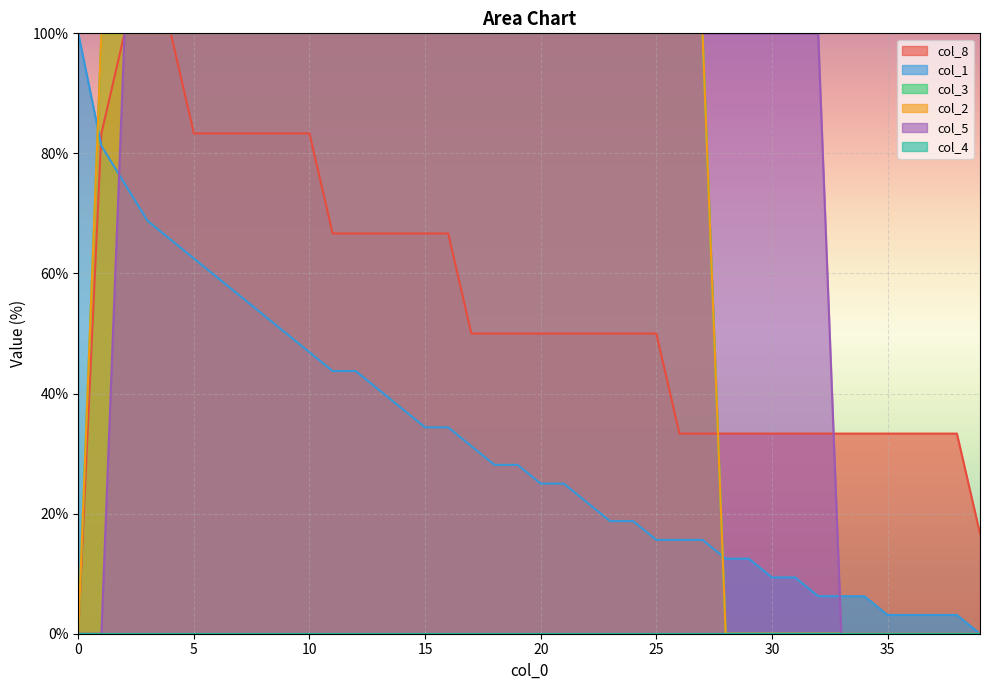

What is the difference between the maximum and minimum values in the col_1 series?

100.0